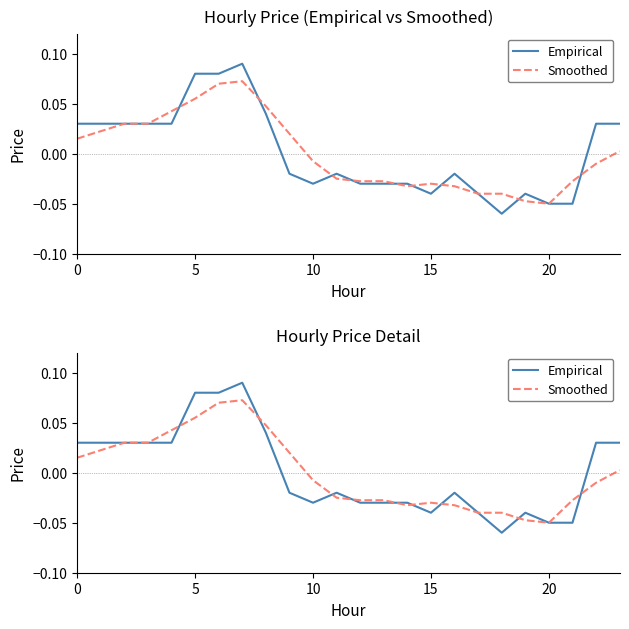

Count the Empirical values in the range 0 to 1.

11